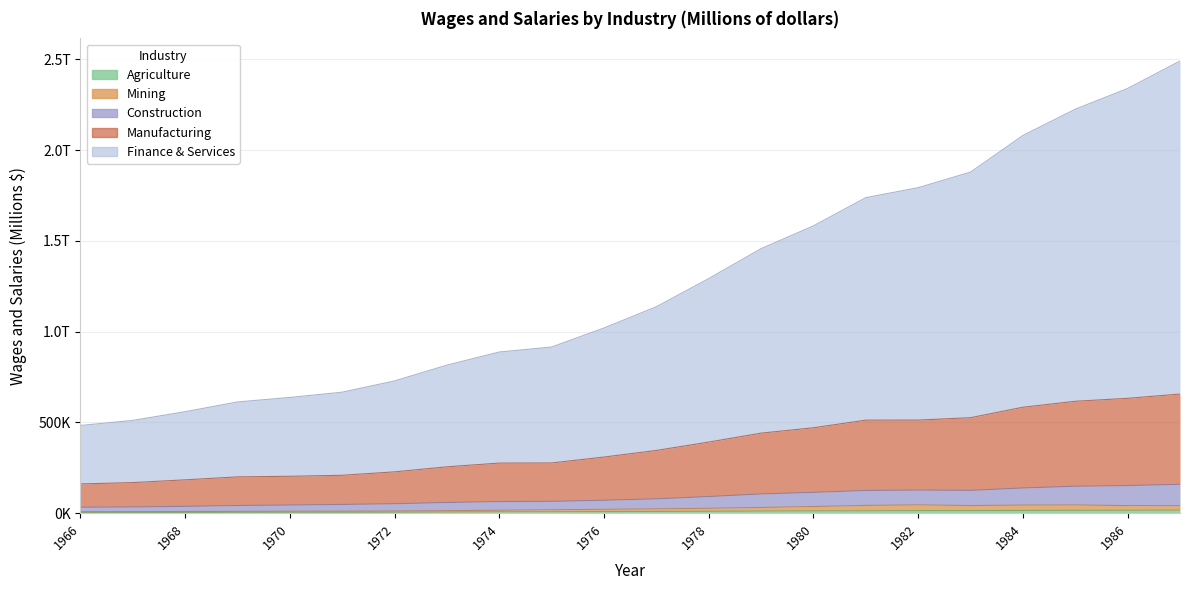

Where is the first local maximum for Finance & Services?

1982